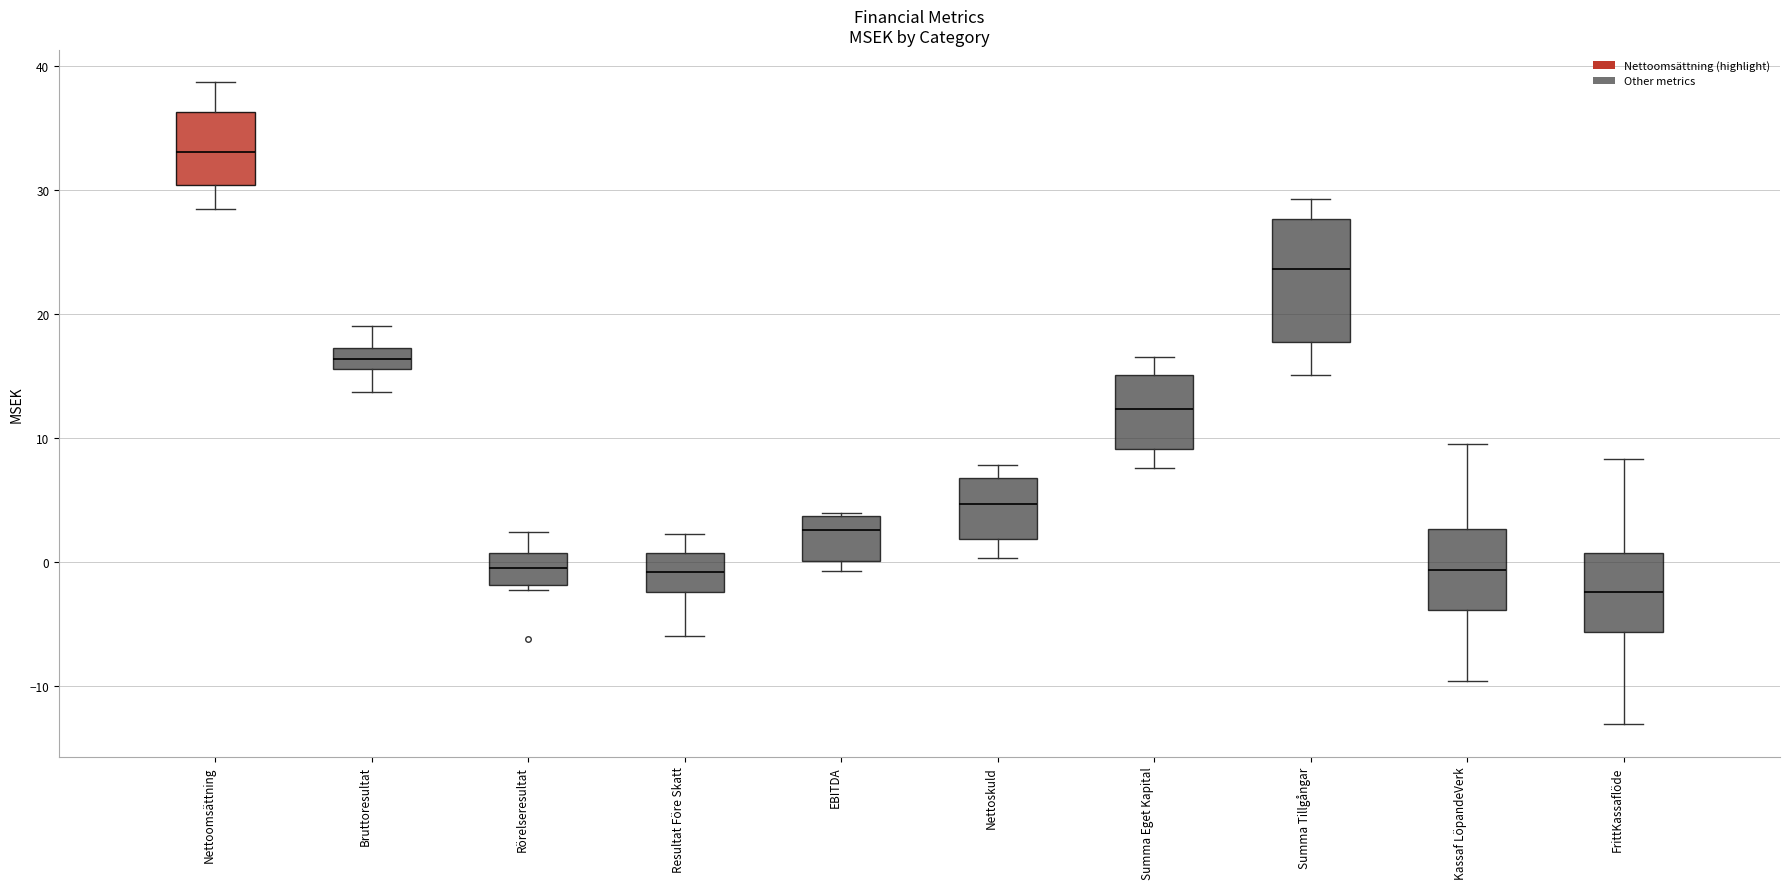

Which box's median line is the lowest?

FrittKassaflöde